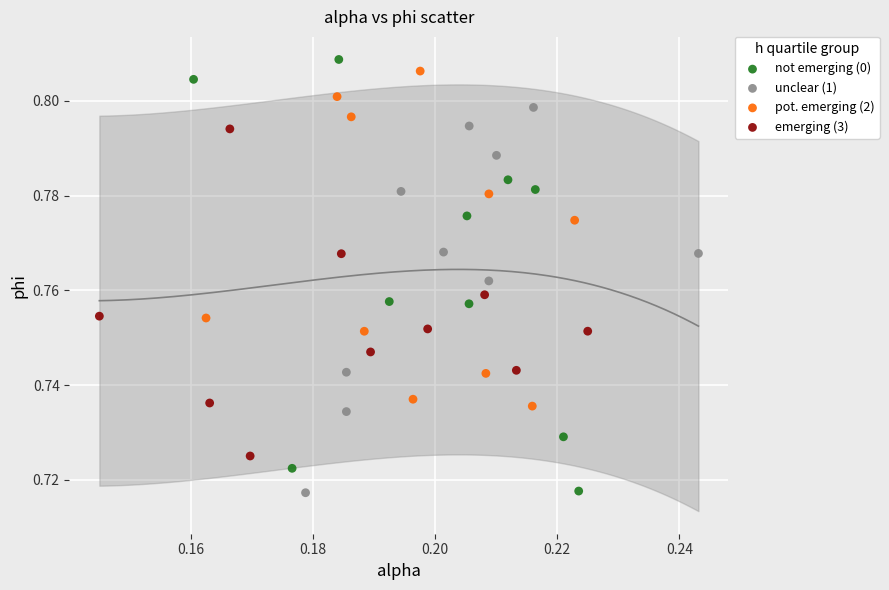

What are all the series names shown in the legend?

not emerging (0), unclear (1), pot. emerging (2), emerging (3)